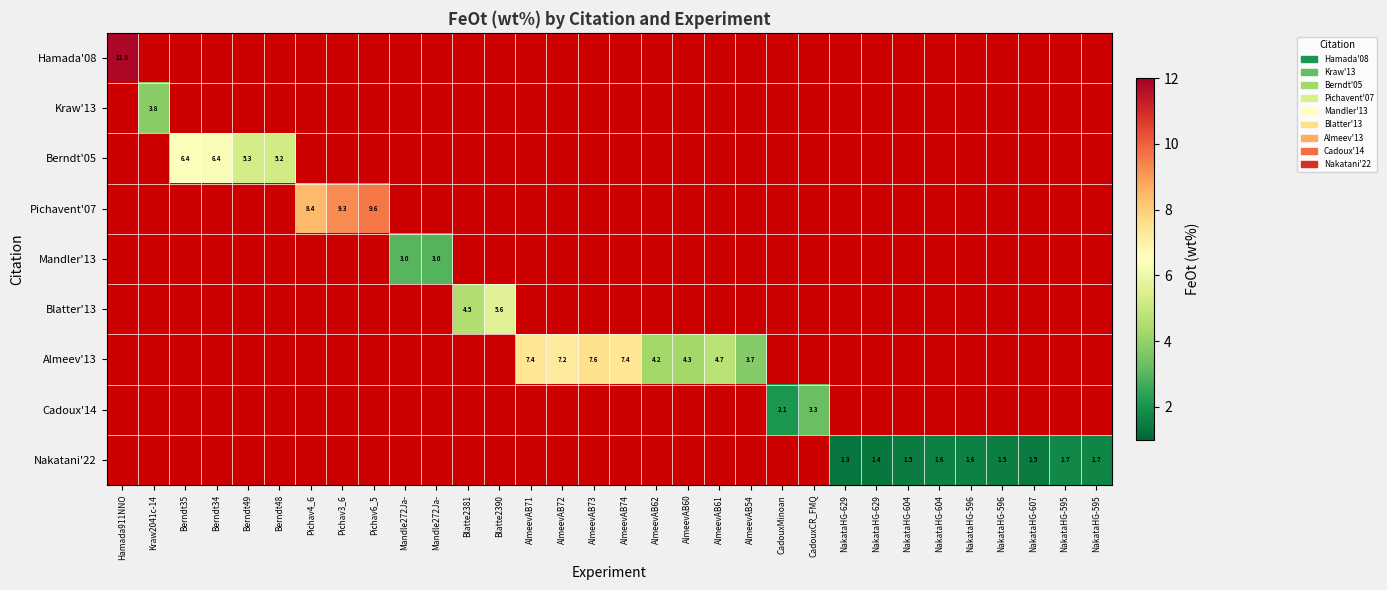

The Pichavent'07 series shows 16.0 at Pichav3_6. True or false?

False